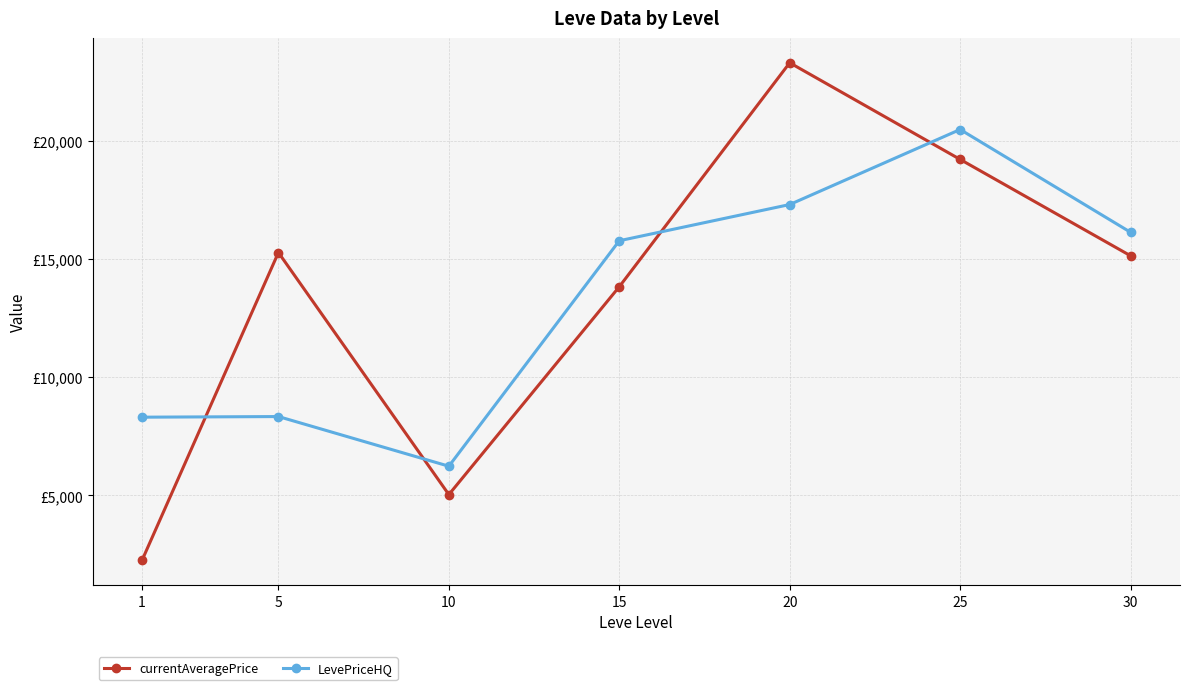

What are all the series names shown in the legend?

currentAveragePrice, LevePriceHQ